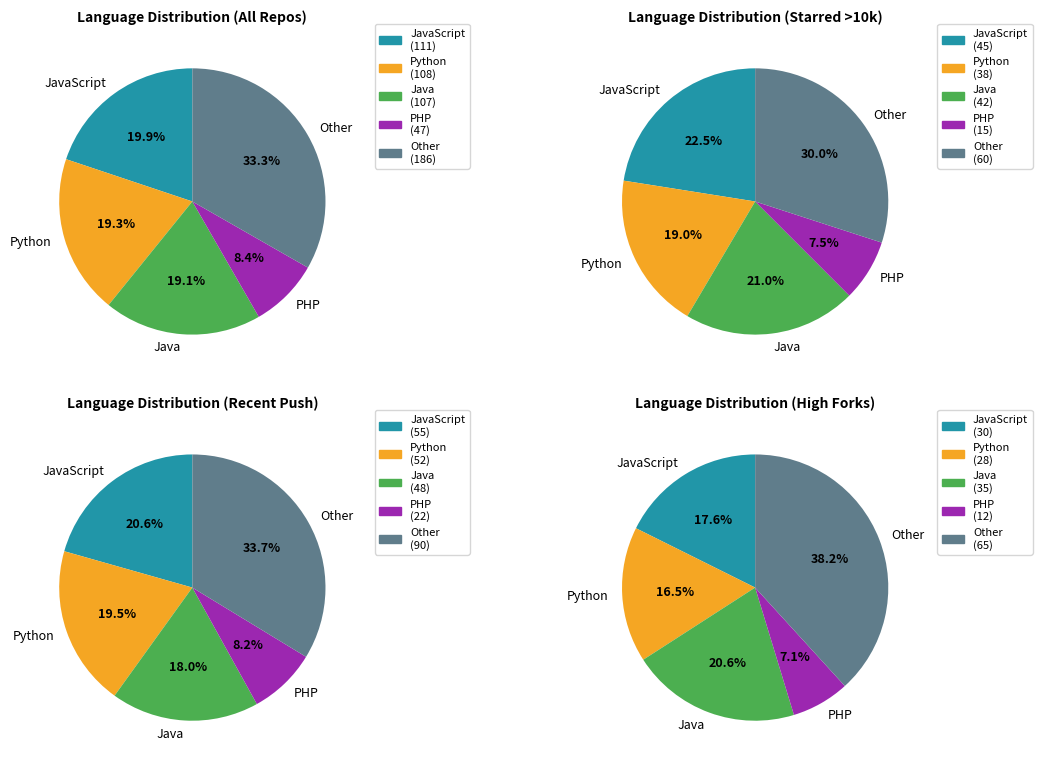

Which has a higher value, Other or PHP?

Other